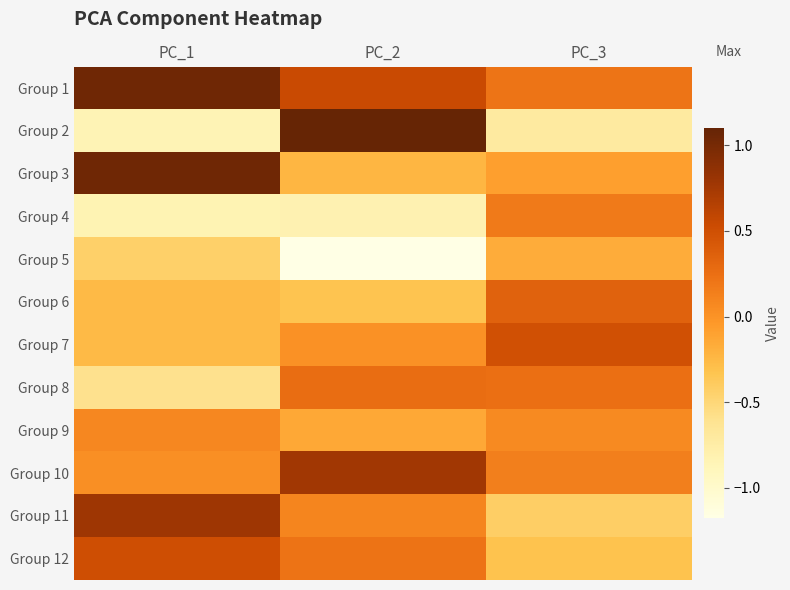

At PC_1, list the series in order from smallest to largest.

Group 2, Group 4, Group 8, Group 5, Group 7, Group 6, Group 10, Group 9, Group 12, Group 11, Group 3, Group 1